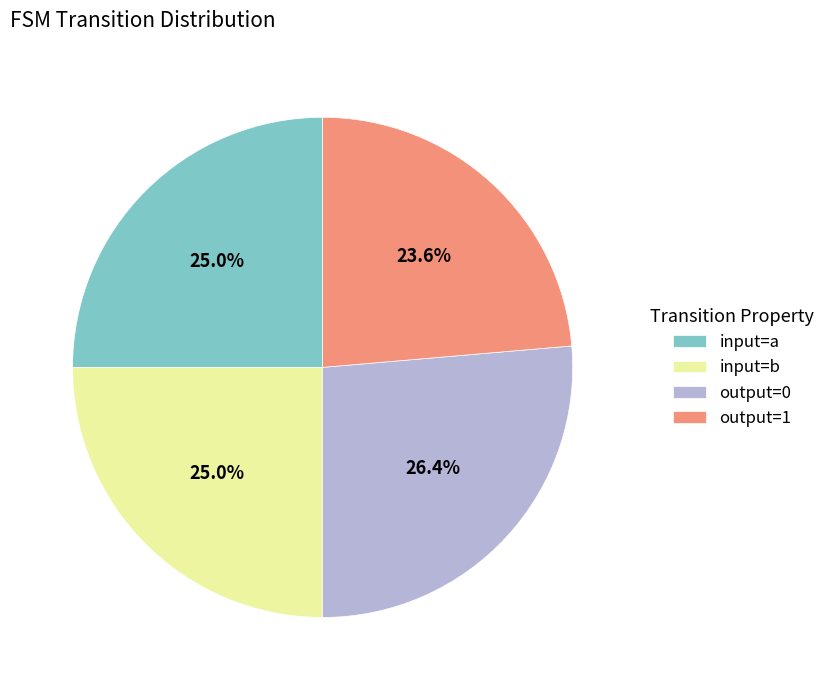

Is there a majority slice in this chart?

No